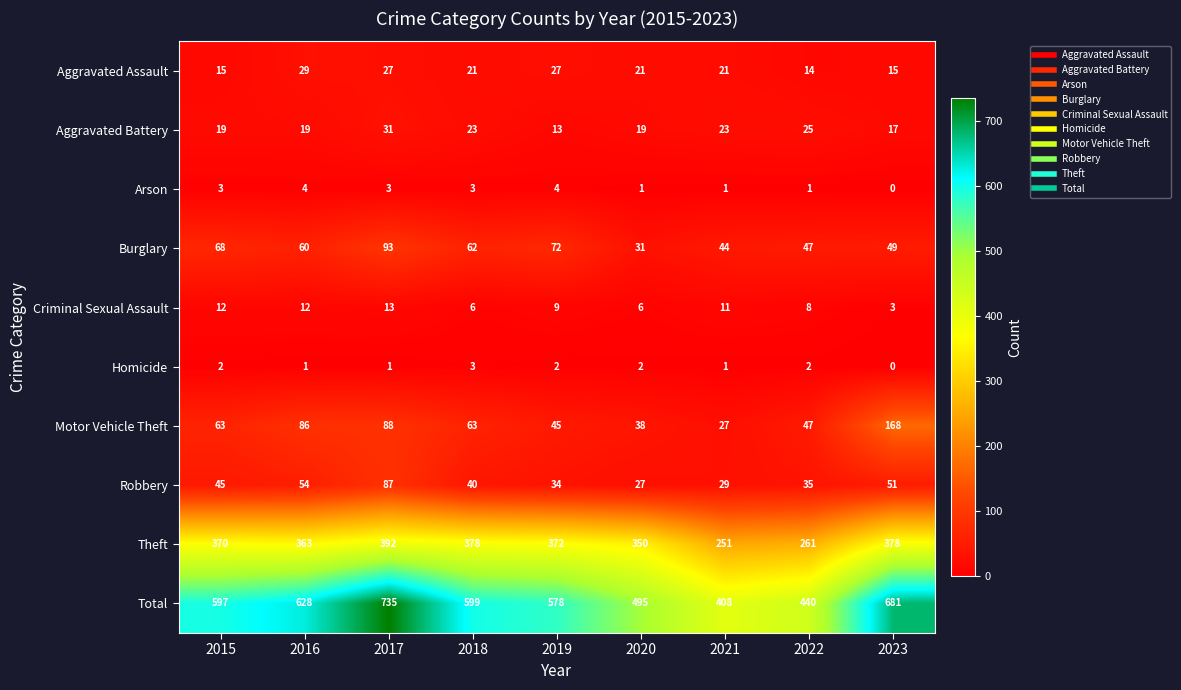

Is it true that Motor Vehicle Theft equals 71 at 2022?

False